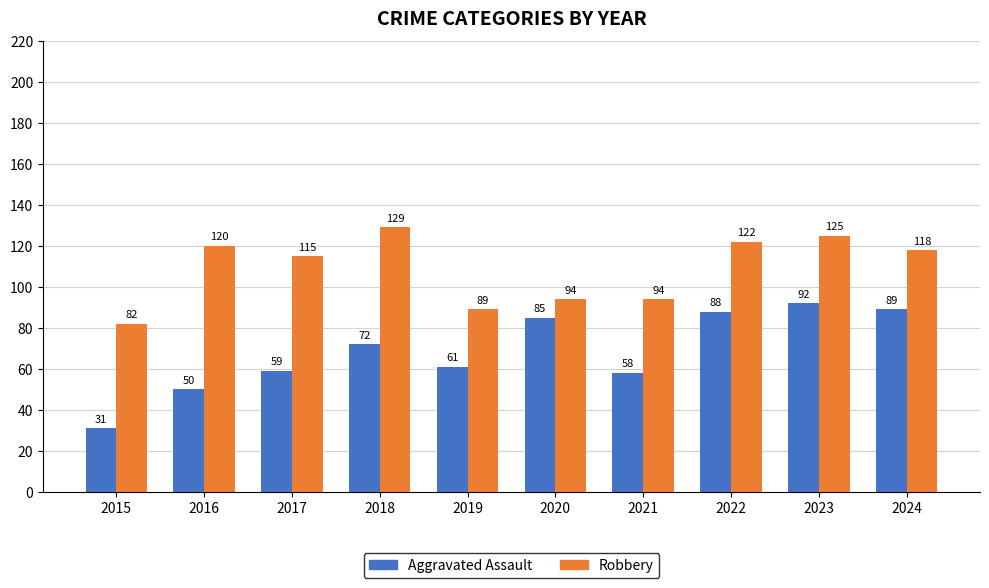

What is the value of the Aggravated Assault bar at the 2nd from the left?

50